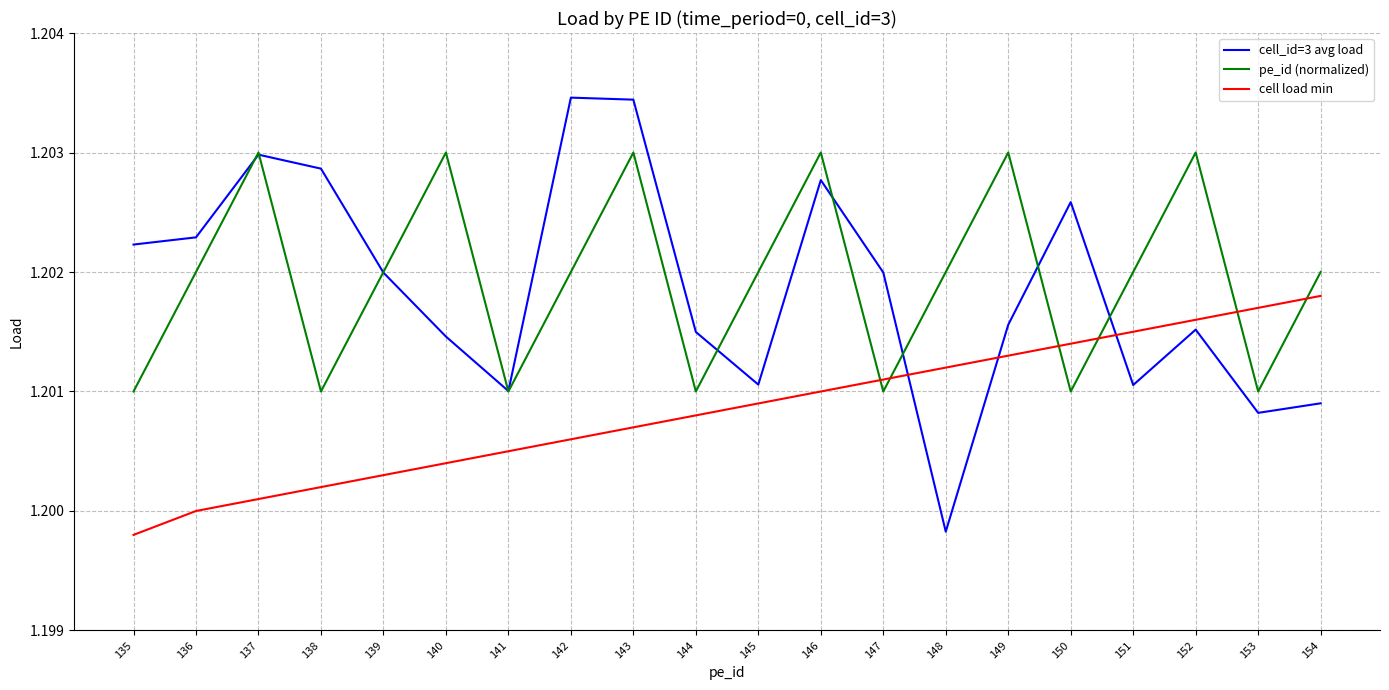

After their last crossing, which series has the higher values: cell_id=3 avg load or cell load min?

cell load min